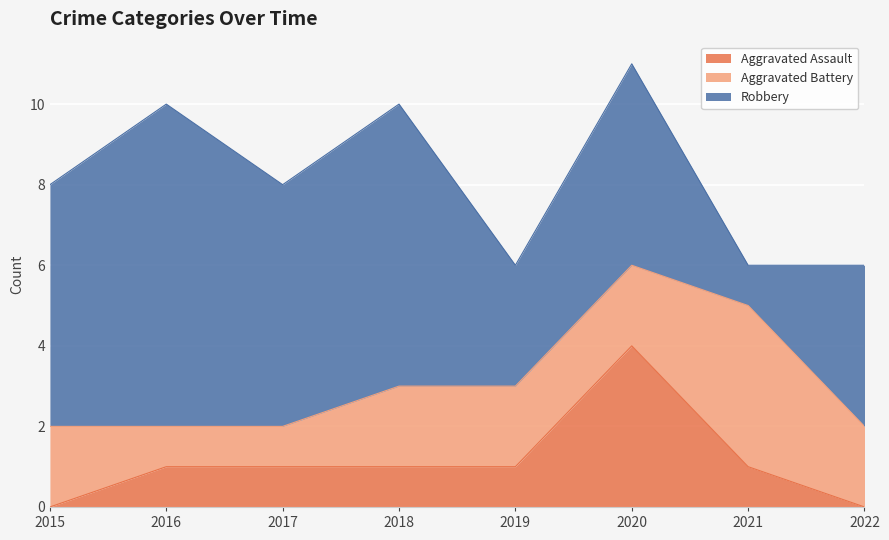

How many lines are shown in the chart?

3